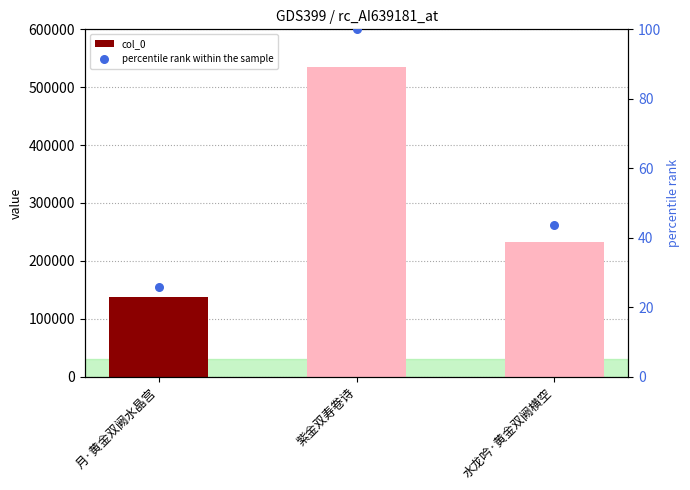

Which series has the widest spread of Y values?

col_0